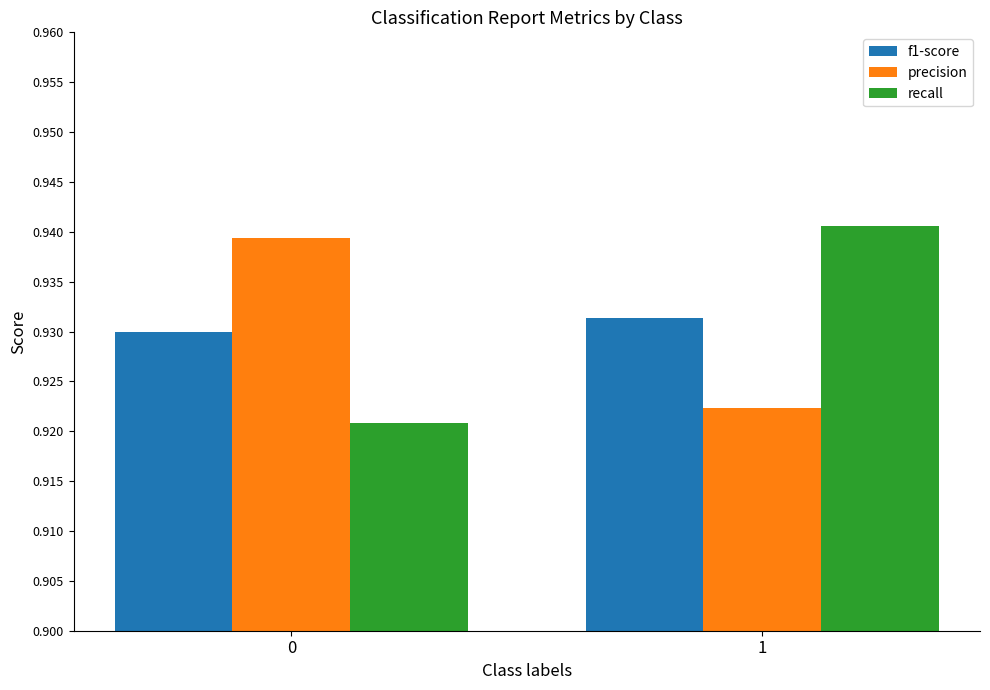

Is the value of recall at 0 greater than the value of f1-score at 1?

No